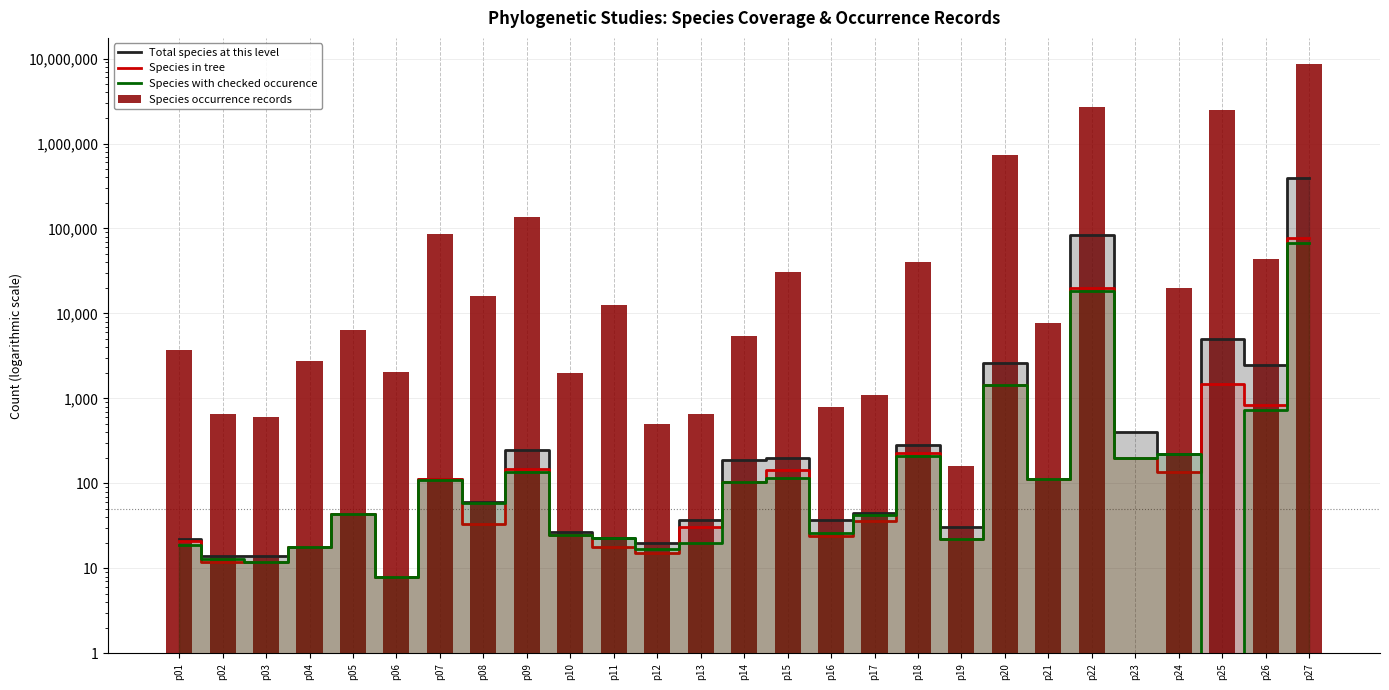

How many series are shown in this chart?

4